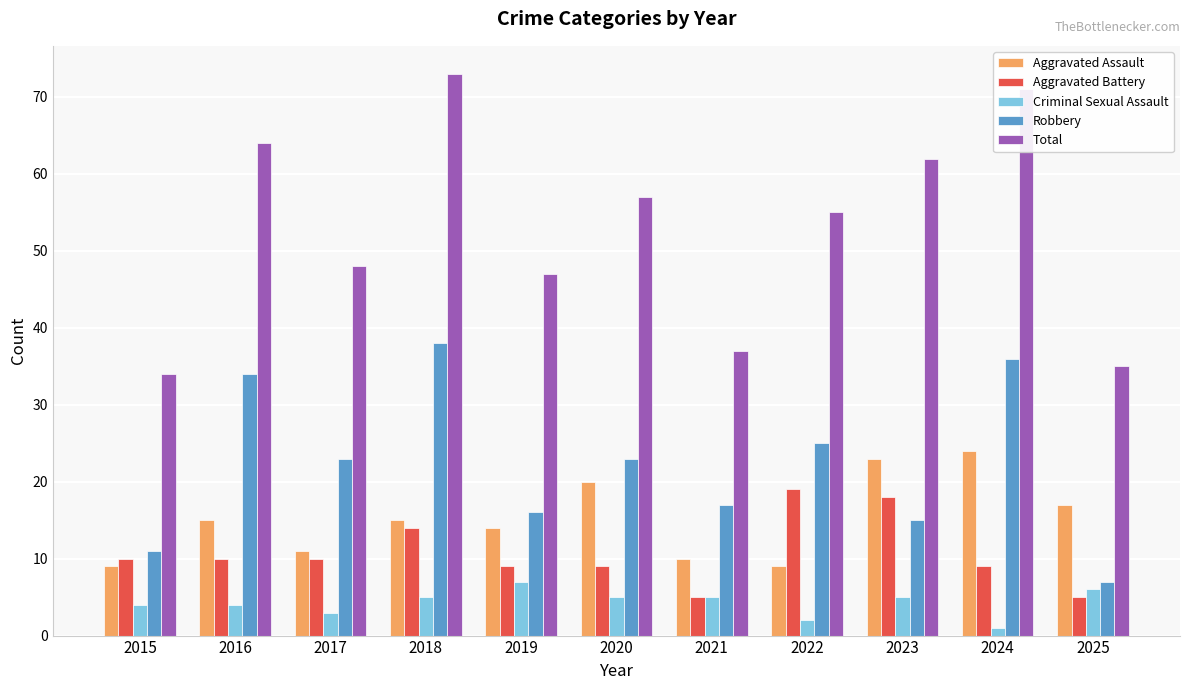

What is the difference between the Aggravated Battery values at 2015 and 2018?

4